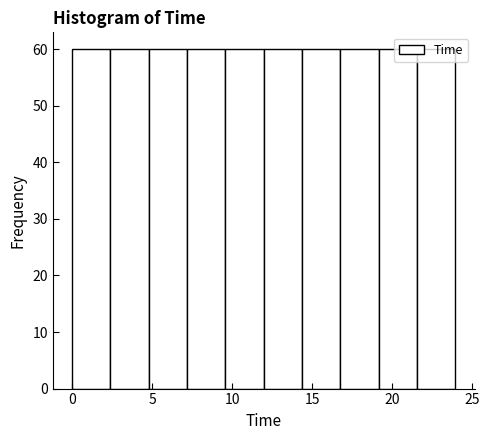

What is the height of the bar covering 21.5 to 24.0 on the x-axis? Neither the bar edges nor the heights are printed on the chart, so give them approximately, as read against the axes.

60